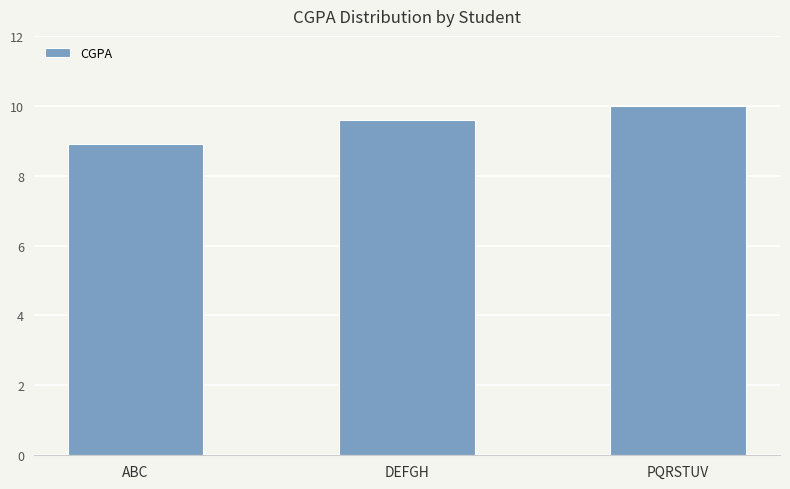

At which label is the value closest to 9?

ABC